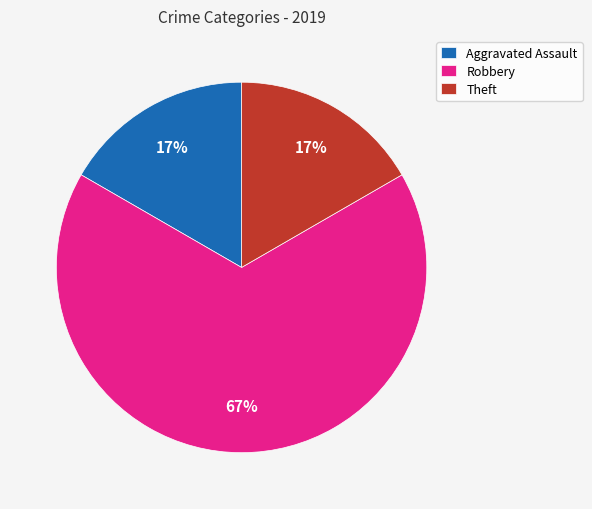

To the nearest percent, what percentage of the pie is Theft?

17%